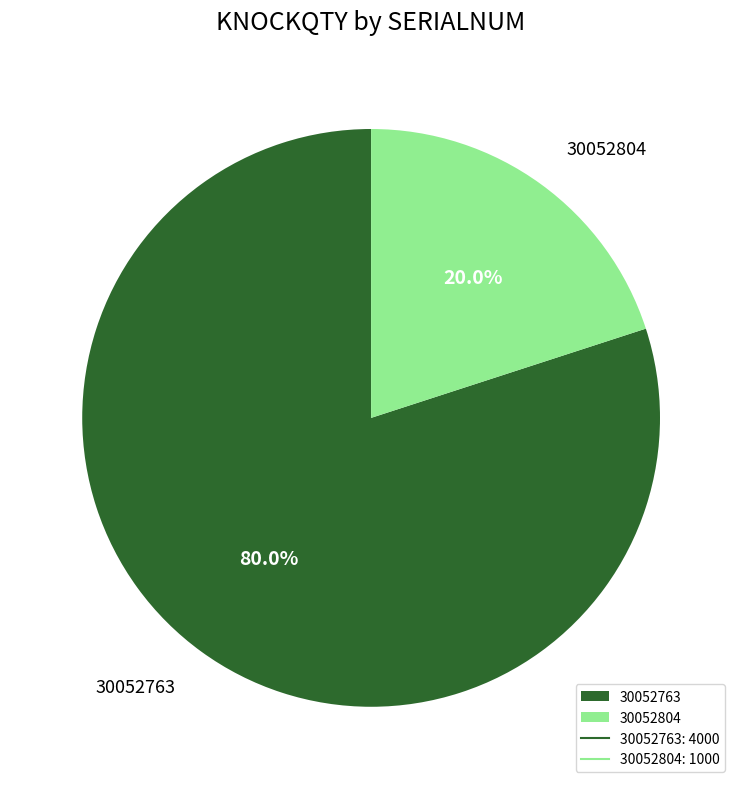

Is 30052763 the majority of the pie?

Yes